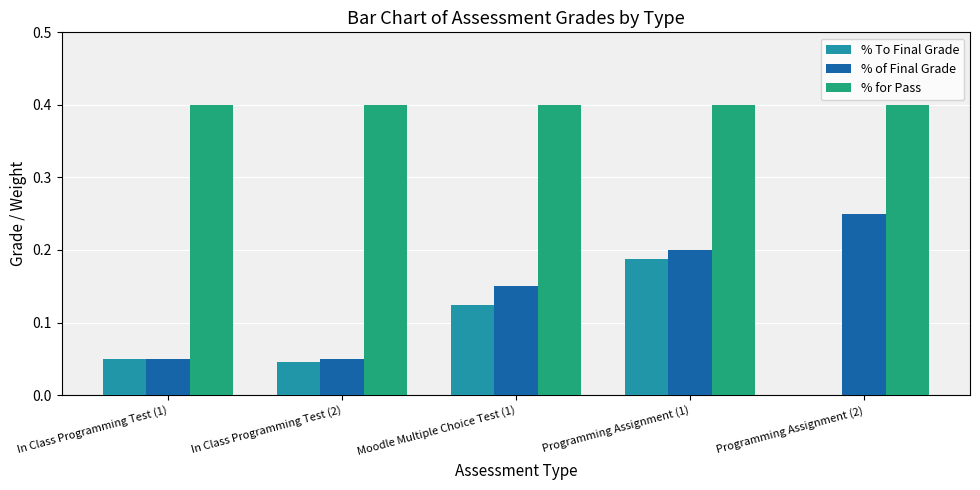

What is the sum of all % for Pass values?

2.0